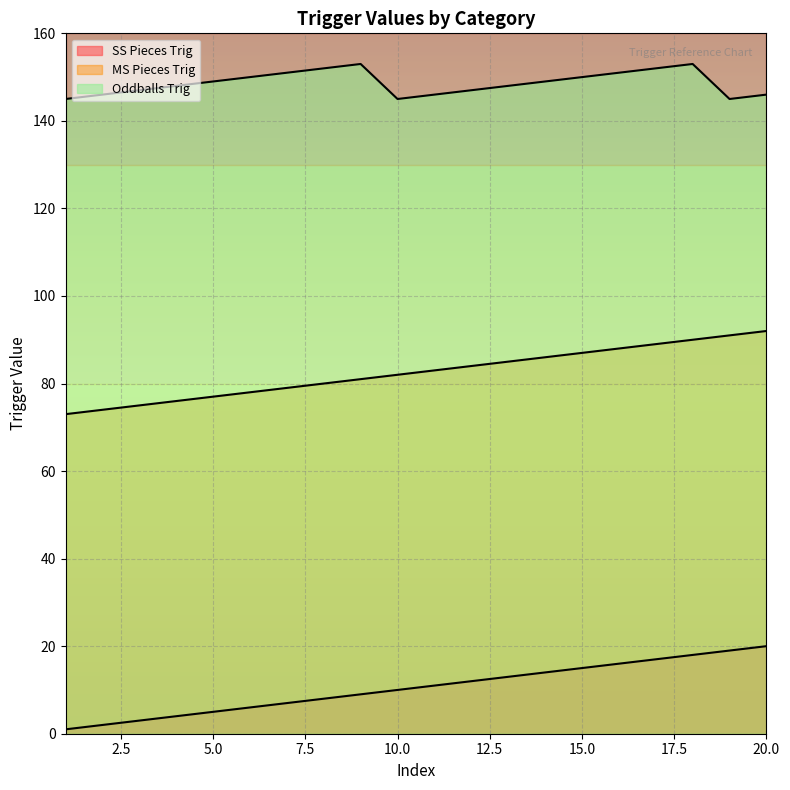

What is the total value across all series at 8?

240